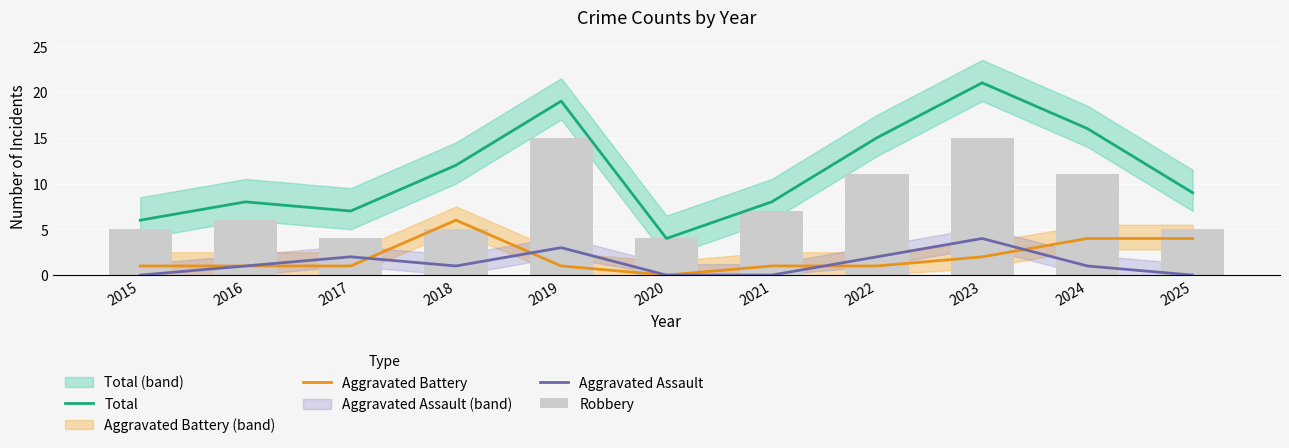

What is the value of the Aggravated Battery bar at the 11th from the left?

4